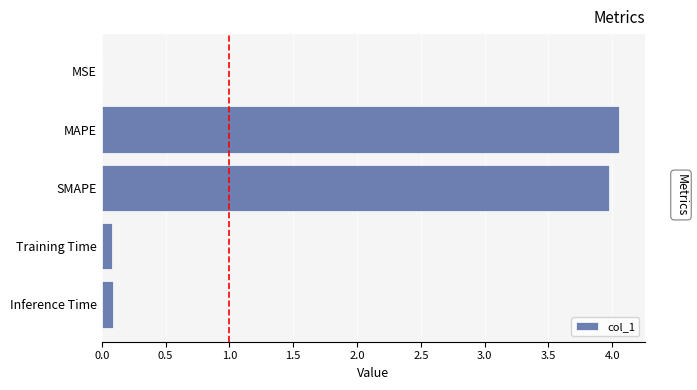

The chart shows a value of 1.6 at MAPE. True or false?

False